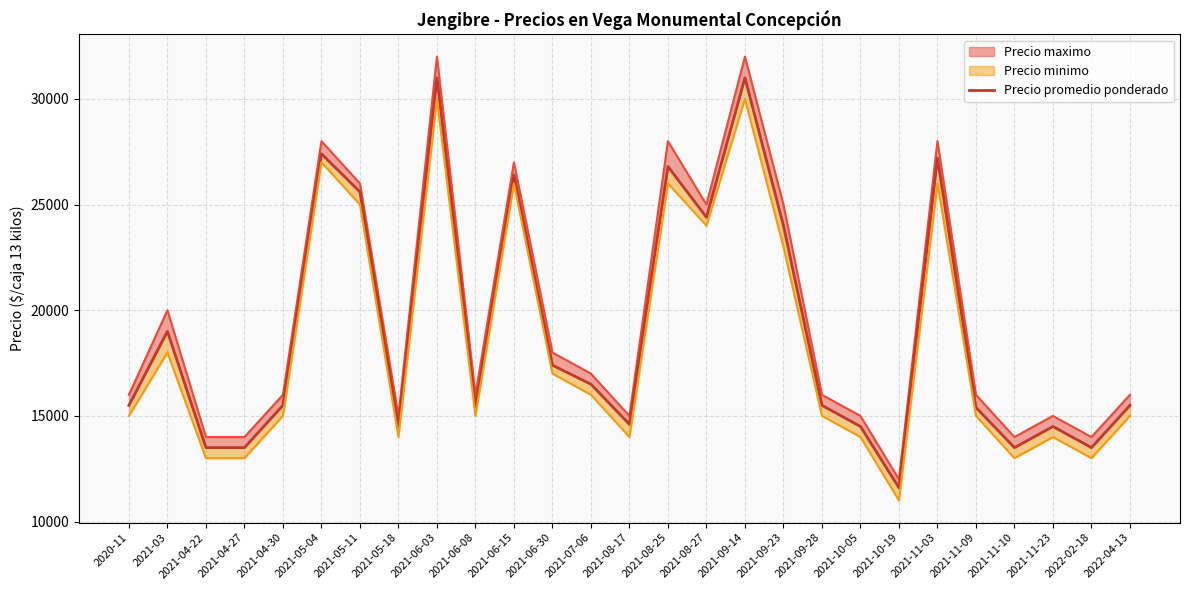

What is the average value?

19008